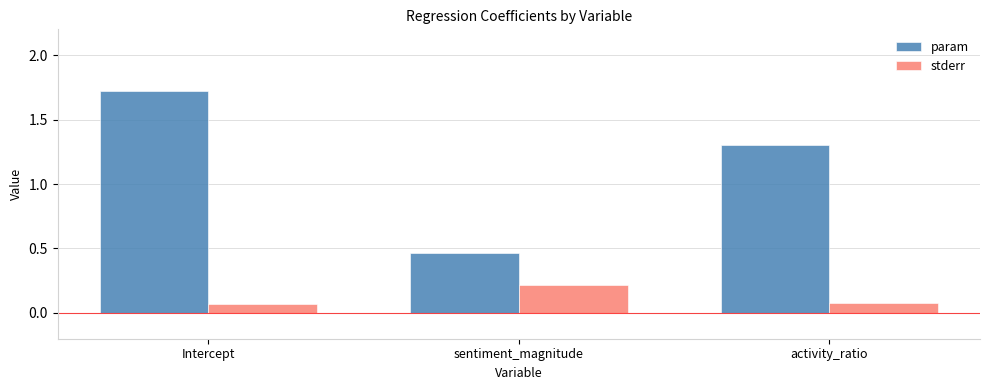

Is it true that param equals 0.5 at Intercept?

False